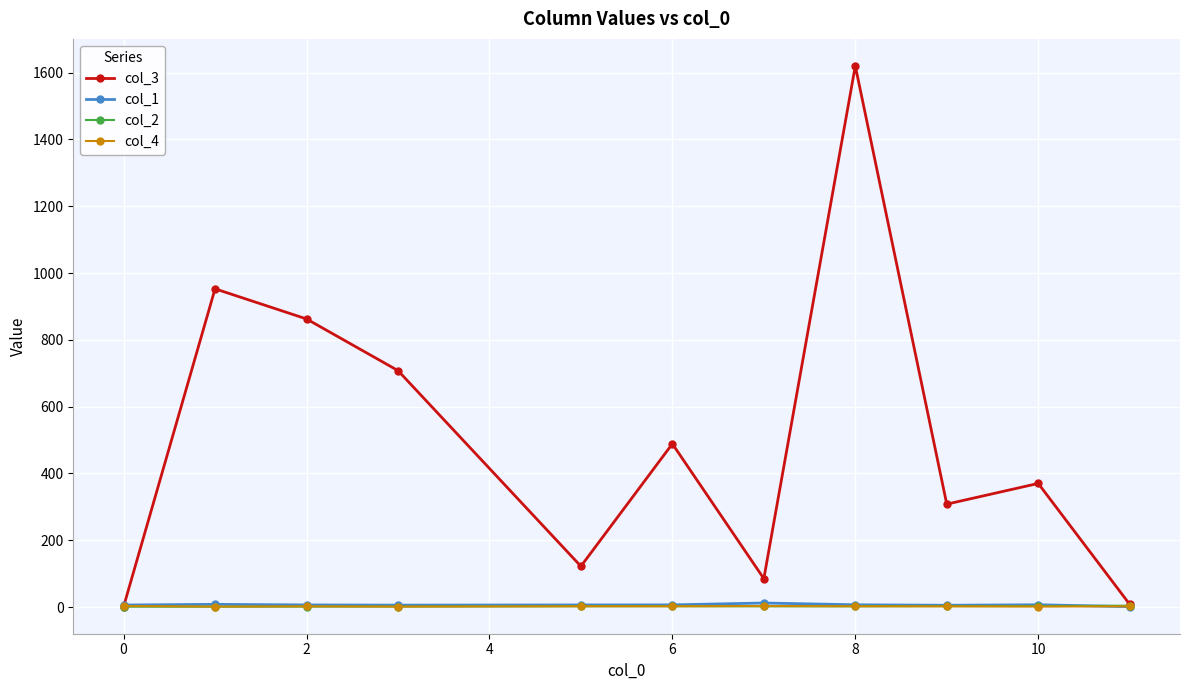

What is the maximum value shown in the chart?

1620.0